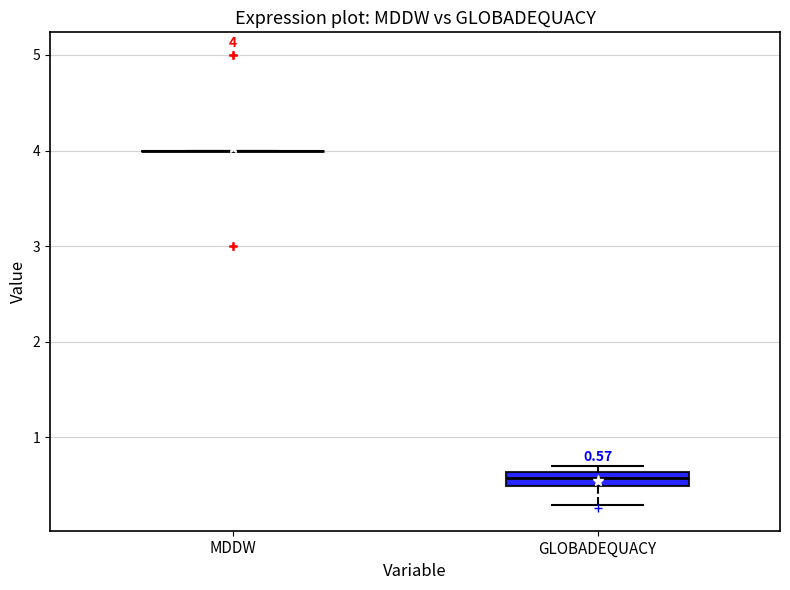

Which box is the tallest, from its lower edge to its upper edge?

GLOBADEQUACY